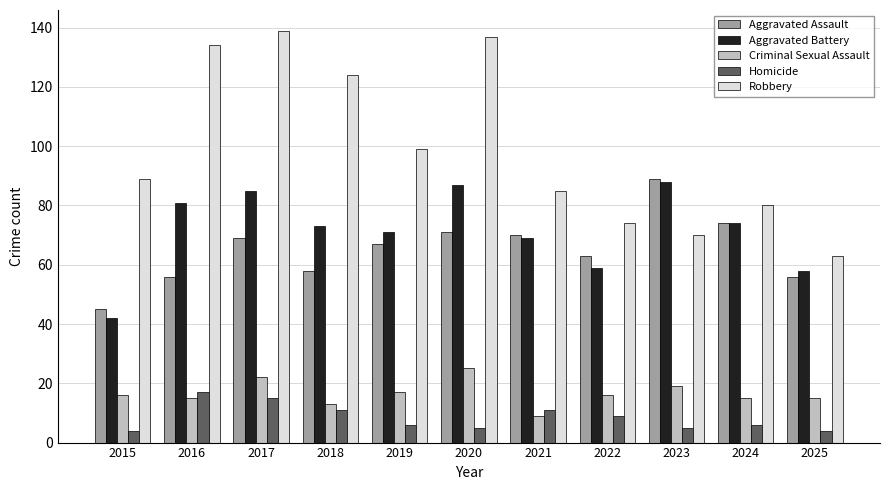

Reading left to right, extract all data points from this chart.

Aggravated Assault: 2015=45	2016=56	2017=69	2018=58	2019=67	2020=71	2021=70	2022=63	2023=89	2024=74	2025=56
Aggravated Battery: 2015=42	2016=81	2017=85	2018=73	2019=71	2020=87	2021=69	2022=59	2023=88	2024=74	2025=58
Criminal Sexual Assault: 2015=16	2016=15	2017=22	2018=13	2019=17	2020=25	2021=9	2022=16	2023=19	2024=15	2025=15
Homicide: 2015=4	2016=17	2017=15	2018=11	2019=6	2020=5	2021=11	2022=9	2023=5	2024=6	2025=4
Robbery: 2015=89	2016=134	2017=139	2018=124	2019=99	2020=137	2021=85	2022=74	2023=70	2024=80	2025=63